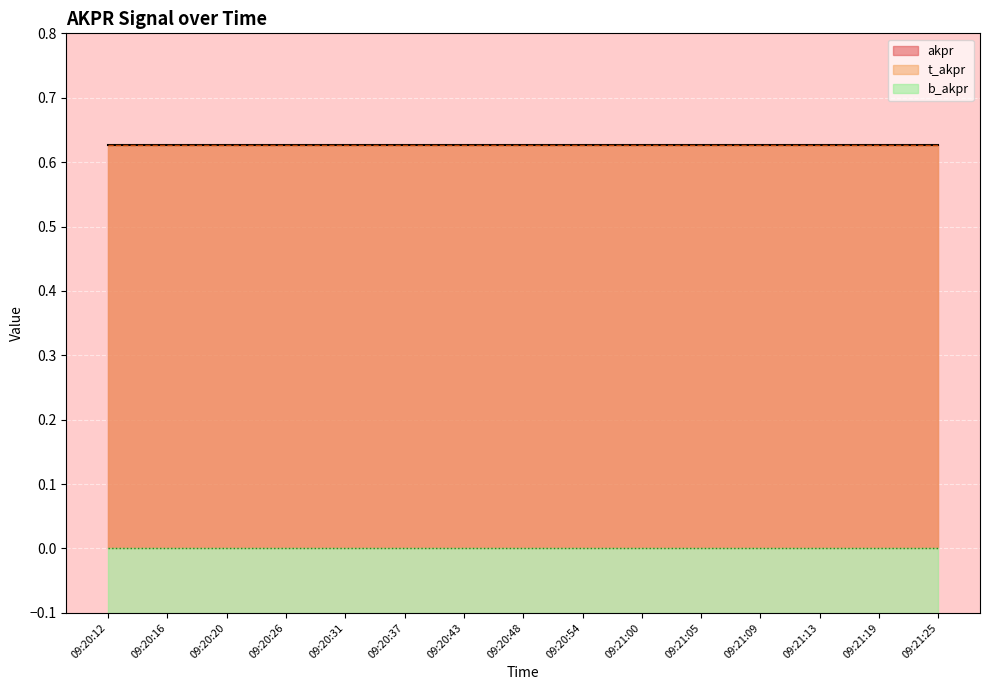

Reading left to right, extract all data points from this chart.

akpr: 0.6	0.6	0.6	0.6	0.6	0.6	0.6	0.6	0.6	0.6	0.6	0.6	0.6	0.6	0.6
t_akpr: 0.6	0.6	0.6	0.6	0.6	0.6	0.6	0.6	0.6	0.6	0.6	0.6	0.6	0.6	0.6
b_akpr: 0.0	0.0	0.0	0.0	0.0	0.0	0.0	0.0	0.0	0.0	0.0	0.0	0.0	0.0	0.0